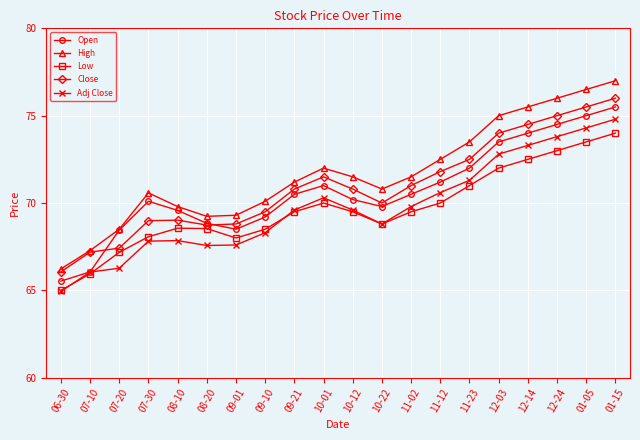

True or false: Close has more than 2 interior local peaks.

False